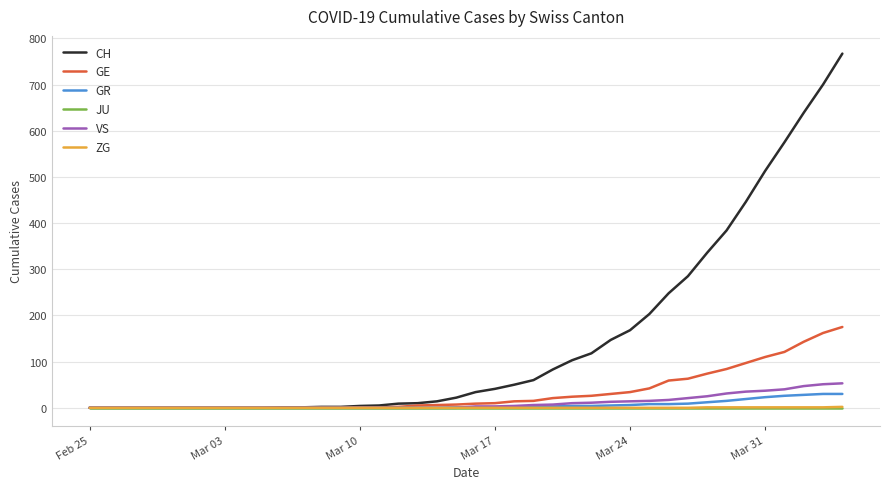

Which series has the largest range (max minus min)?

CH